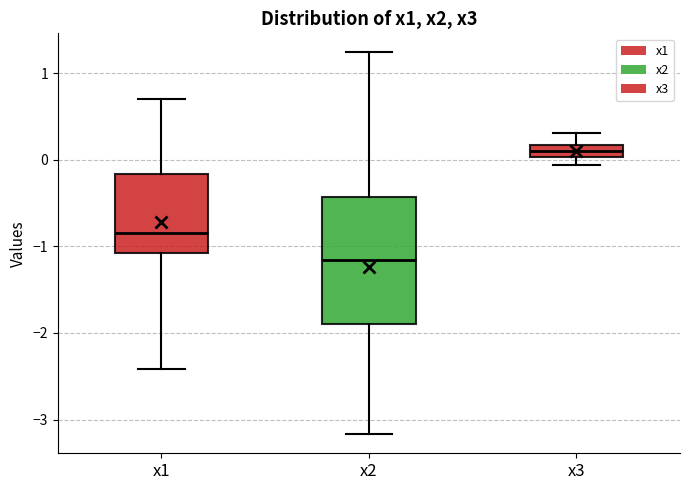

Where does the lower whisker of the box for x2 end on the y-axis? The values are not printed on the chart, so give them approximately, as read against the axis.

-3.2